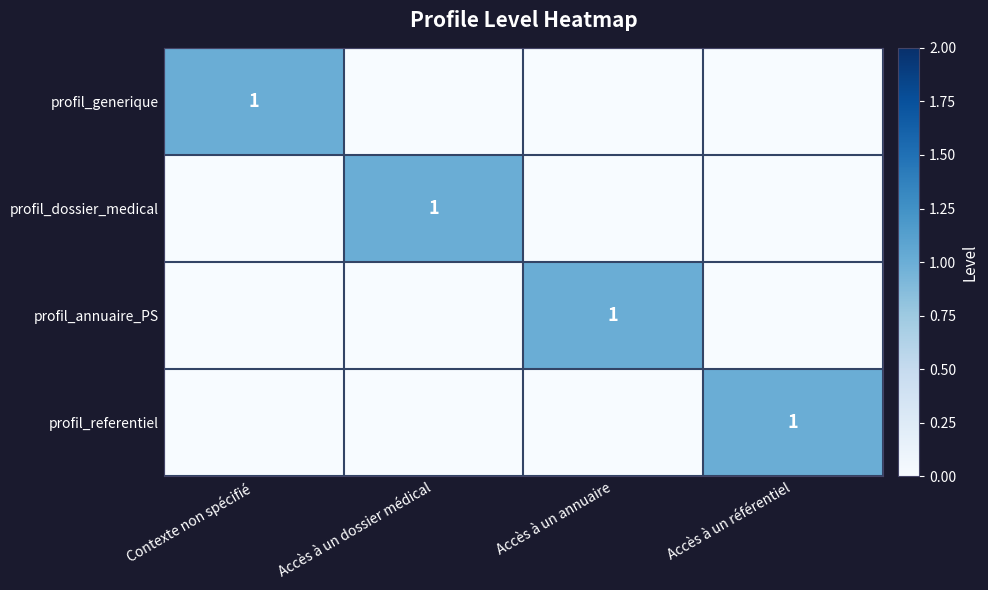

The profil_referentiel series shows 1 at Accès à un référentiel. True or false?

True